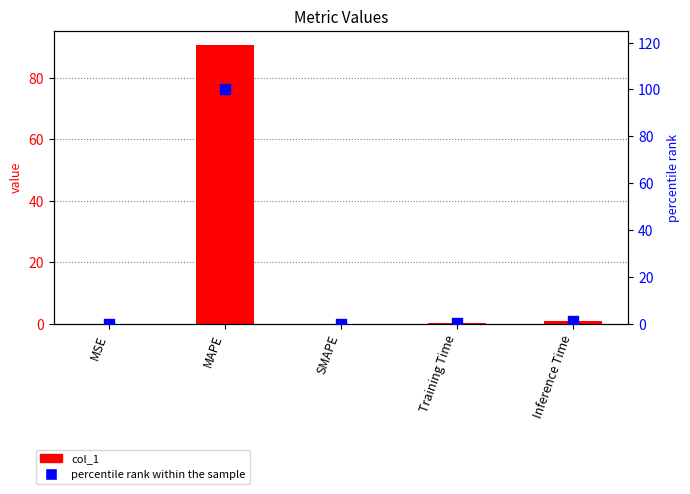

What are all the series names shown in the legend?

col_1, percentile rank within the sample